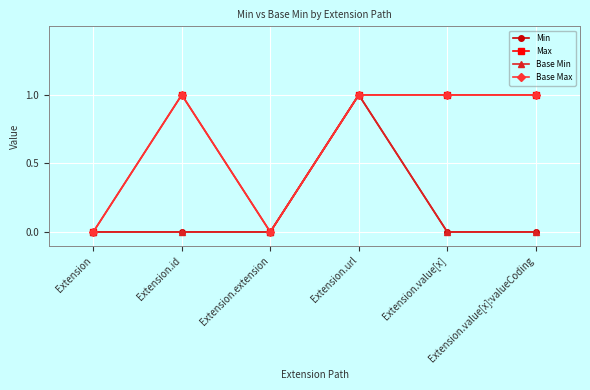

Count the Min values in the range 0 to 1.

6